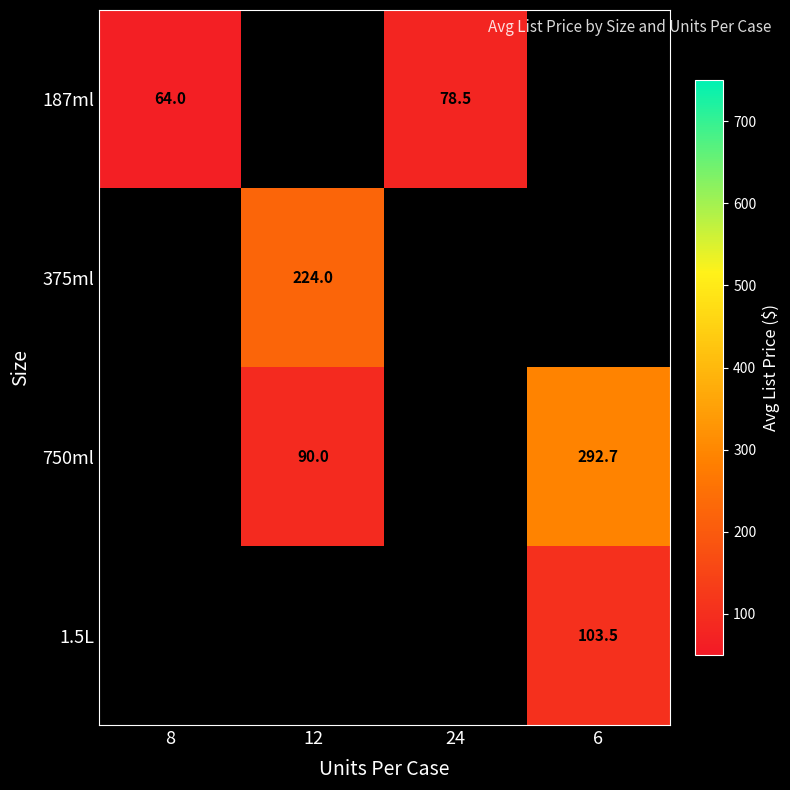

What is the sum of the 187ml values at 24 and 8?

142.5